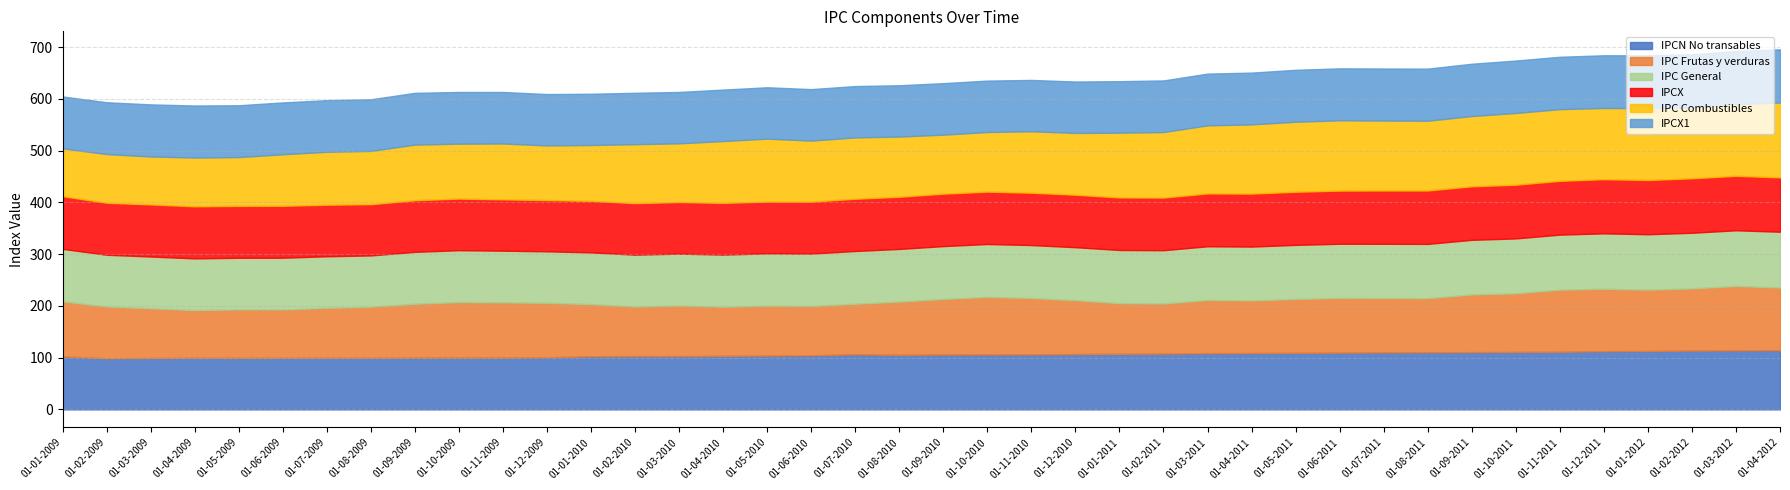

What is the approximate value of IPCX at 01-11-2011?

103.9